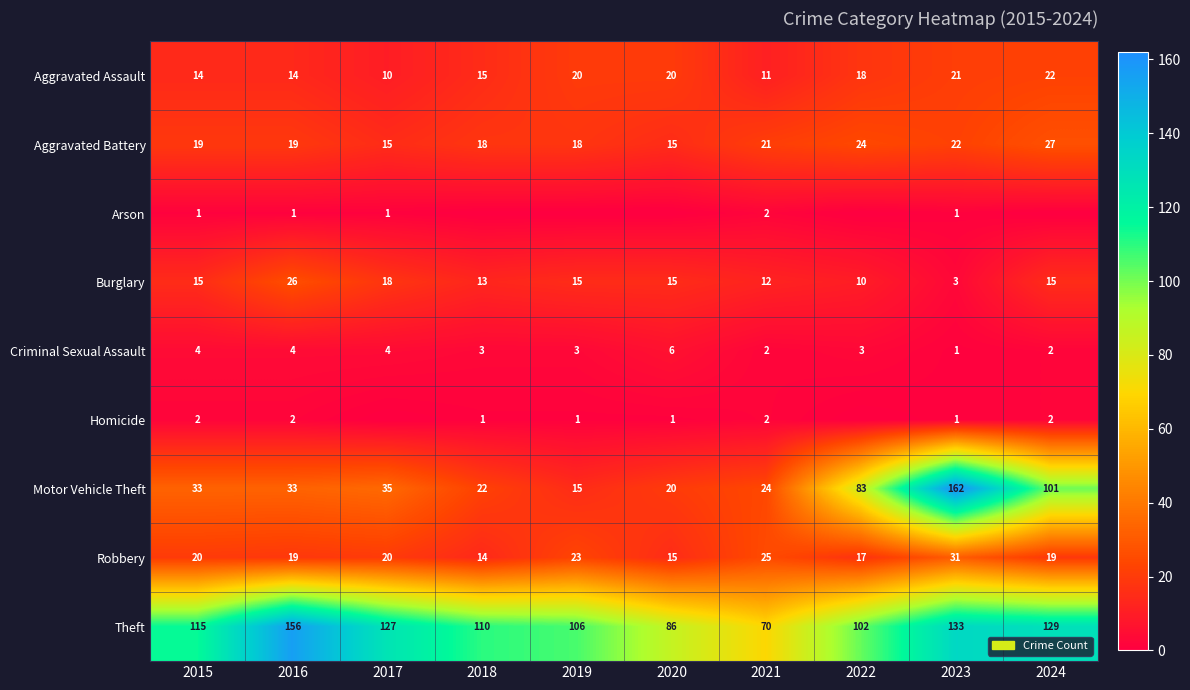

What is the difference between the Robbery values at 2020 and 2023?

16